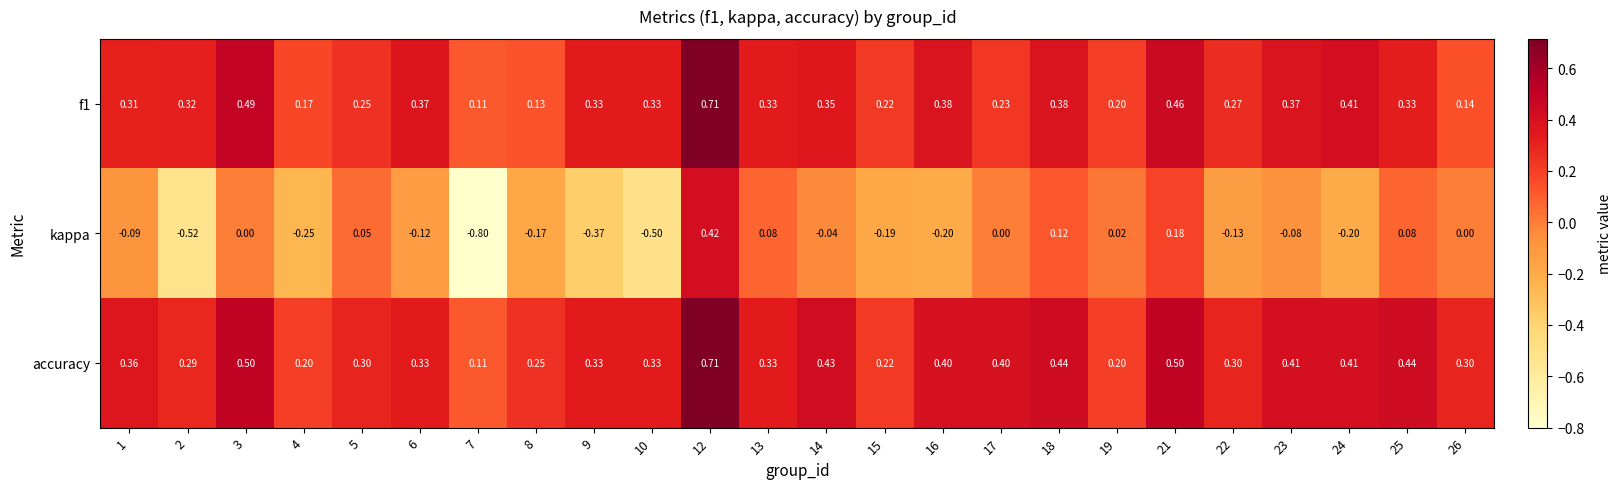

Which series has the largest total across all categories?

accuracy